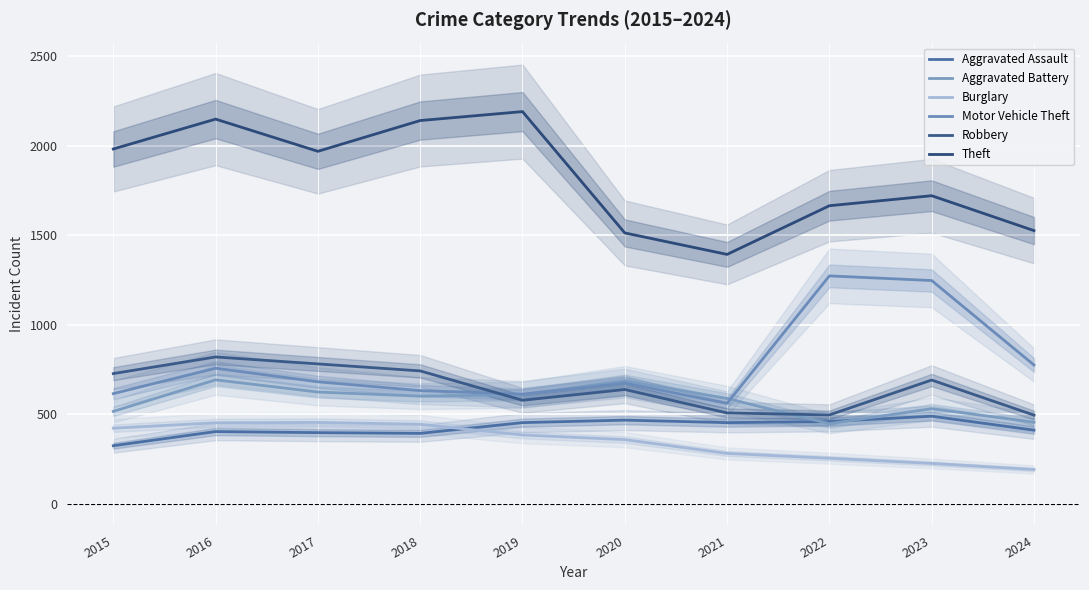

In Theft, how many points are lower than both neighbors (excluding endpoints)?

2